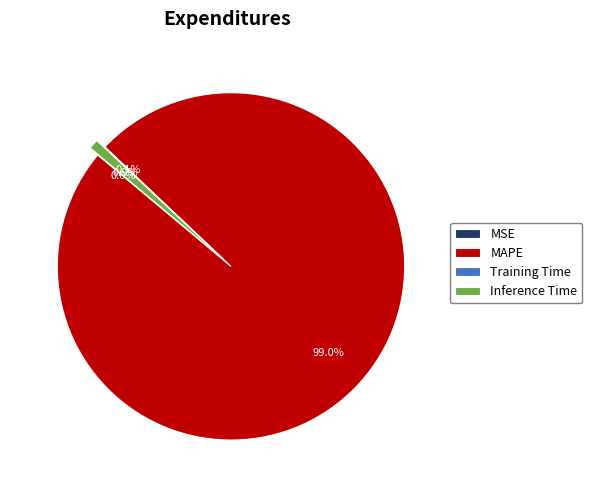

To the nearest percent, what is the difference between the largest and smallest slice percentages?

99%